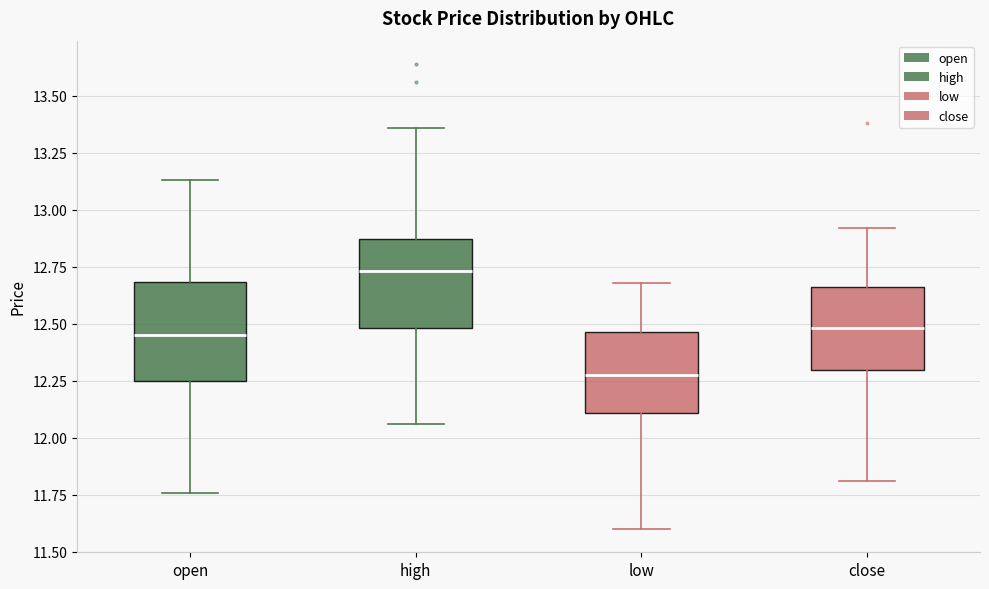

Where is the lower edge of the box for open on the y-axis? The values are not printed on the chart, so give them approximately, as read against the axis.

12.25